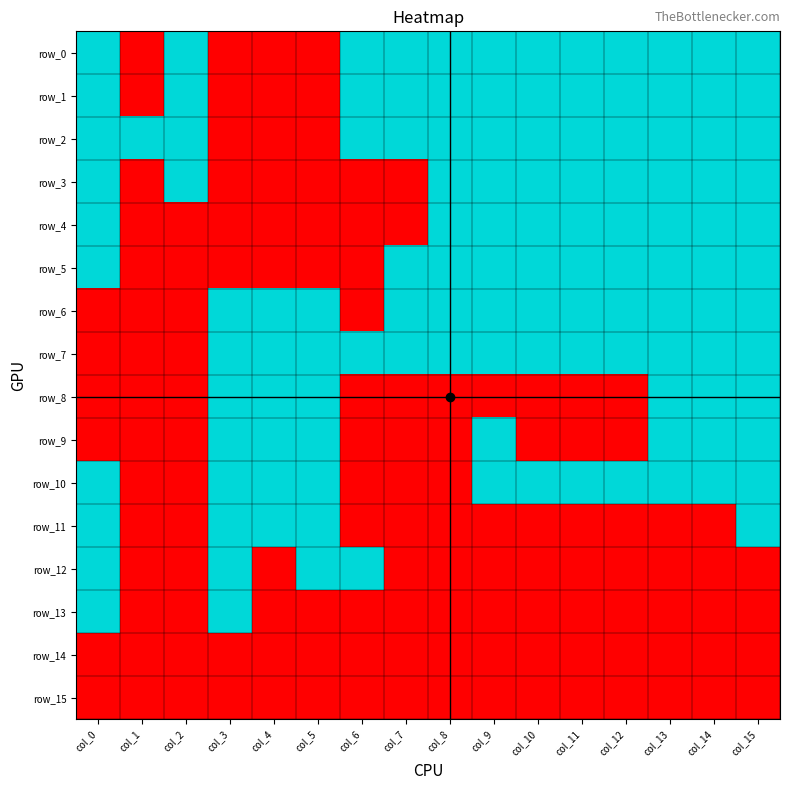

At which category is the sum across all series the highest?

col_15